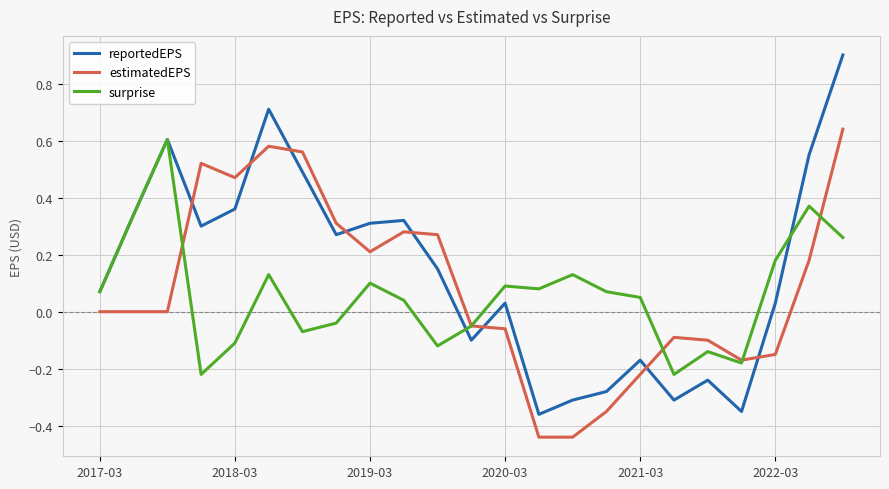

Which series has the largest total across all categories?

reportedEPS